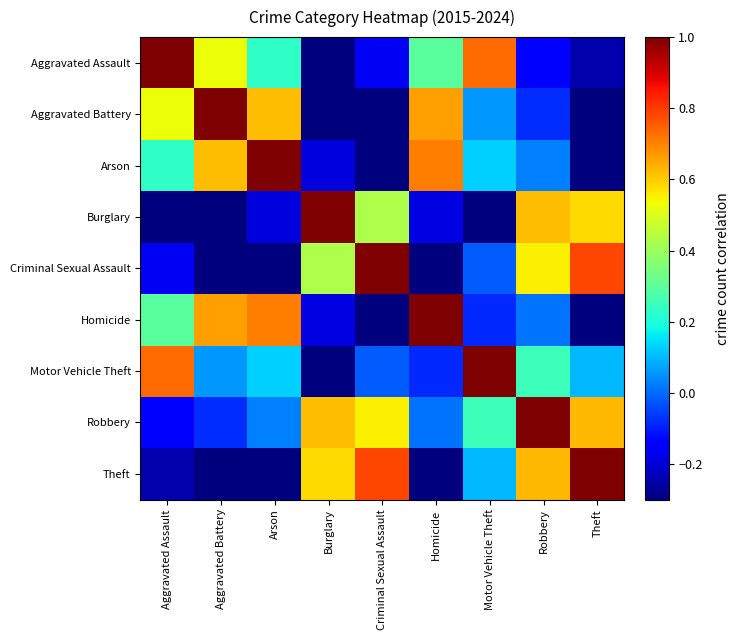

Reading left to right, transcribe all the data shown in this chart.

Aggravated Assault: Aggravated Assault=1.0	Aggravated Battery=0.5	Arson=0.2	Burglary=-0.8	Criminal Sexual Assault=-0.2	Homicide=0.3	Motor Vehicle Theft=0.7	Robbery=-0.2	Theft=-0.2
Aggravated Battery: Aggravated Assault=0.5	Aggravated Battery=1.0	Arson=0.6	Burglary=-0.3	Criminal Sexual Assault=-0.3	Homicide=0.7	Motor Vehicle Theft=0.1	Robbery=-0.1	Theft=-0.4
Arson: Aggravated Assault=0.2	Aggravated Battery=0.6	Arson=1.0	Burglary=-0.2	Criminal Sexual Assault=-0.7	Homicide=0.7	Motor Vehicle Theft=0.1	Robbery=0.0	Theft=-0.7
Burglary: Aggravated Assault=-0.8	Aggravated Battery=-0.3	Arson=-0.2	Burglary=1.0	Criminal Sexual Assault=0.4	Homicide=-0.2	Motor Vehicle Theft=-0.5	Robbery=0.6	Theft=0.6
Criminal Sexual Assault: Aggravated Assault=-0.2	Aggravated Battery=-0.3	Arson=-0.7	Burglary=0.4	Criminal Sexual Assault=1.0	Homicide=-0.3	Motor Vehicle Theft=-0.0	Robbery=0.5	Theft=0.8
Homicide: Aggravated Assault=0.3	Aggravated Battery=0.7	Arson=0.7	Burglary=-0.2	Criminal Sexual Assault=-0.3	Homicide=1.0	Motor Vehicle Theft=-0.1	Robbery=0.0	Theft=-0.6
Motor Vehicle Theft: Aggravated Assault=0.7	Aggravated Battery=0.1	Arson=0.1	Burglary=-0.5	Criminal Sexual Assault=-0.0	Homicide=-0.1	Motor Vehicle Theft=1.0	Robbery=0.3	Theft=0.1
Robbery: Aggravated Assault=-0.2	Aggravated Battery=-0.1	Arson=0.0	Burglary=0.6	Criminal Sexual Assault=0.5	Homicide=0.0	Motor Vehicle Theft=0.3	Robbery=1.0	Theft=0.6
Theft: Aggravated Assault=-0.2	Aggravated Battery=-0.4	Arson=-0.7	Burglary=0.6	Criminal Sexual Assault=0.8	Homicide=-0.6	Motor Vehicle Theft=0.1	Robbery=0.6	Theft=1.0